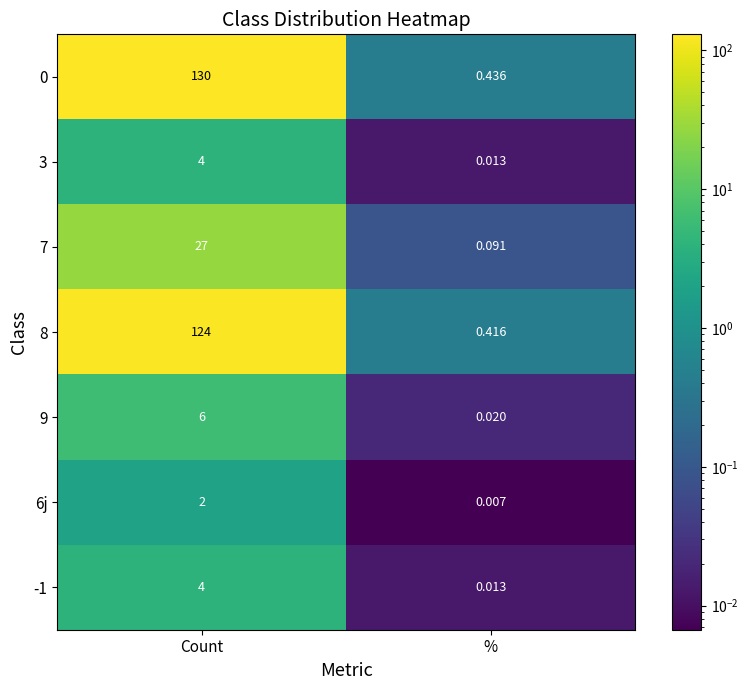

Rank the categories by 0 value from lowest to highest.

%, Count